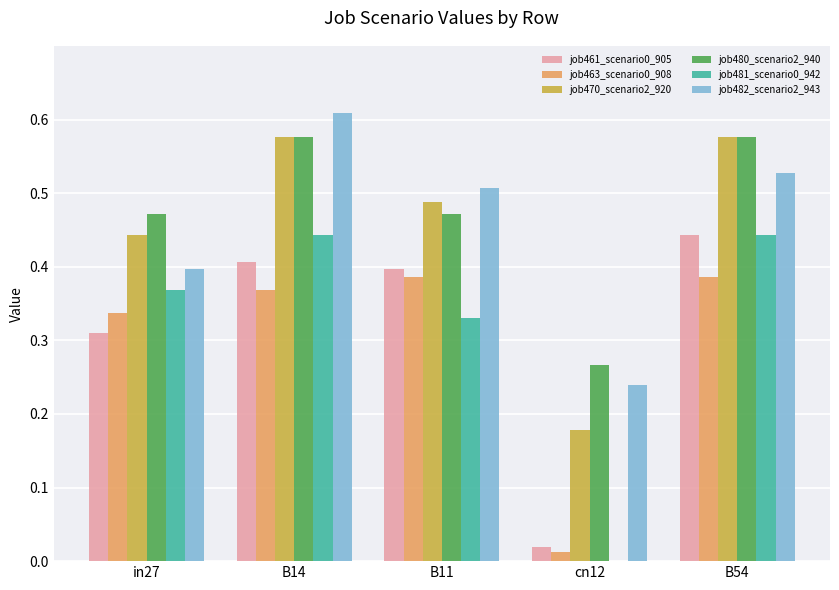

True or false: job470_scenario2_920 has a value of 0.4 at in27.

True